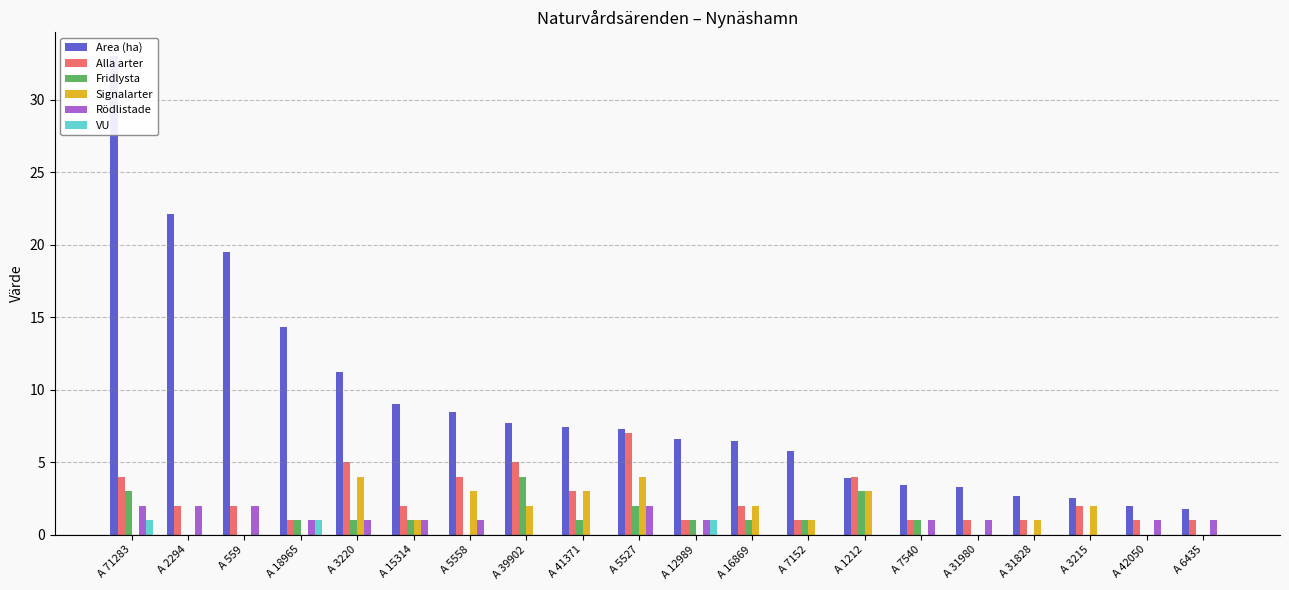

What is the average value of the Signalarter series?

1.3